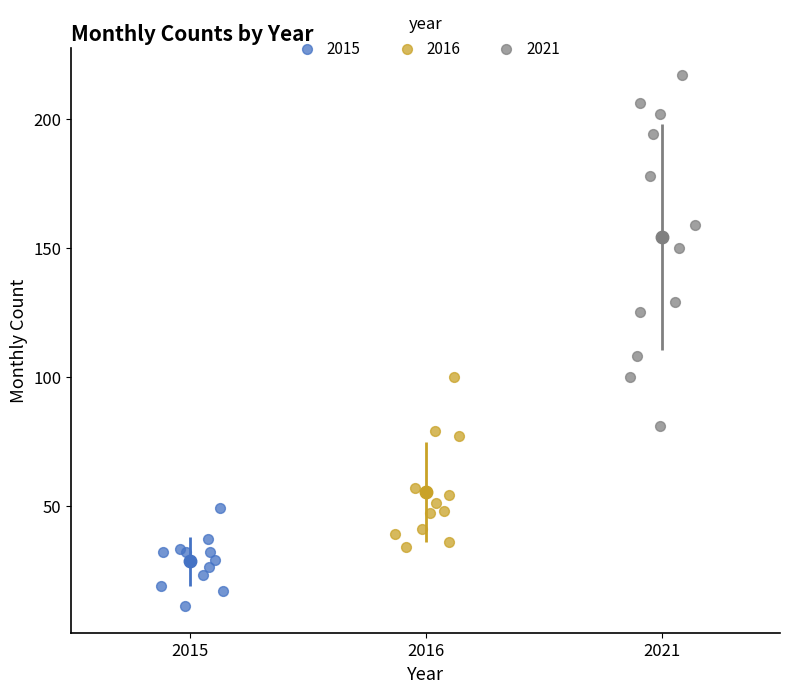

Which series has the largest Y range (max minus min)?

2021